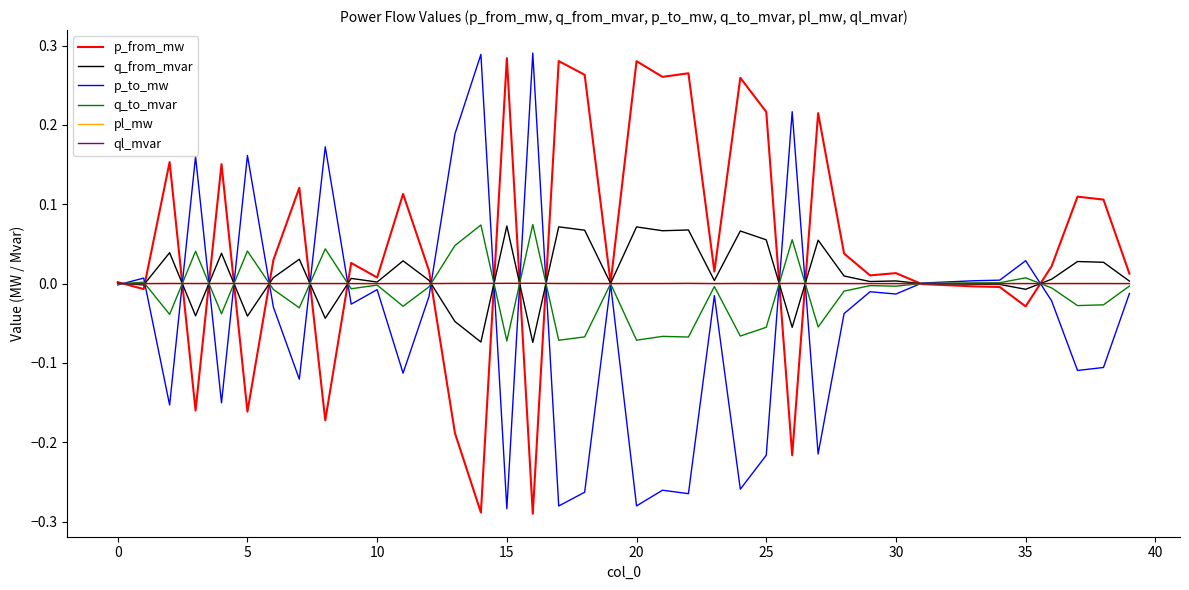

Which series has the largest total across all categories?

p_from_mw